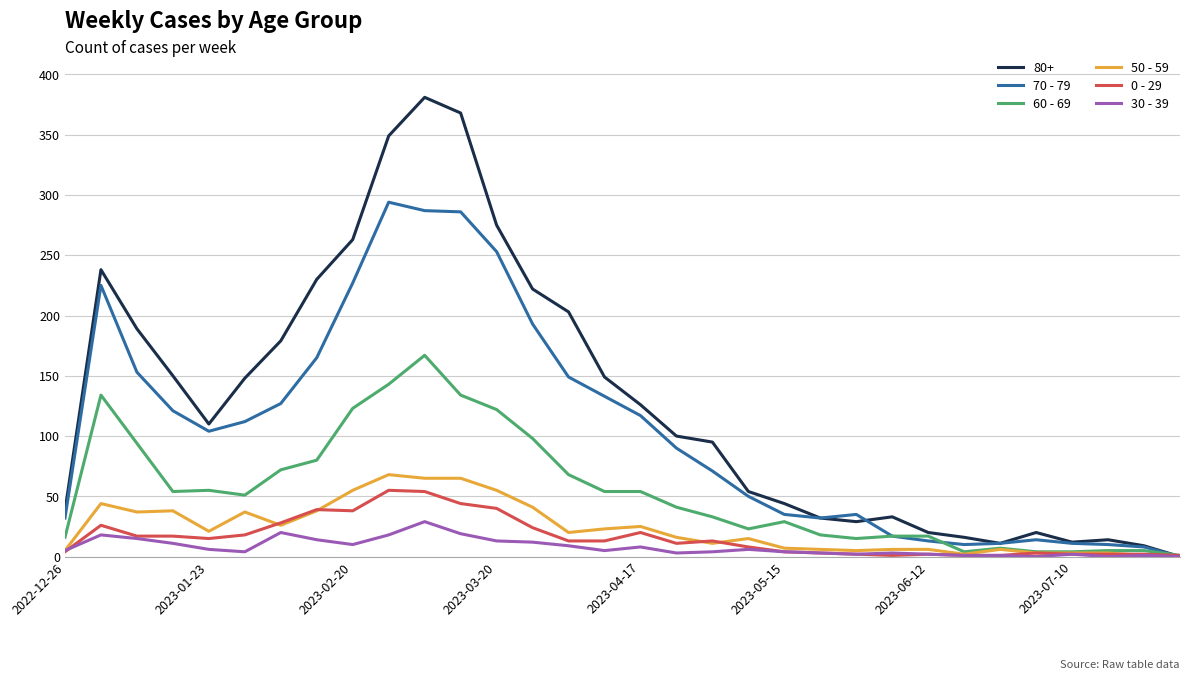

What is the maximum value shown in the chart?

381